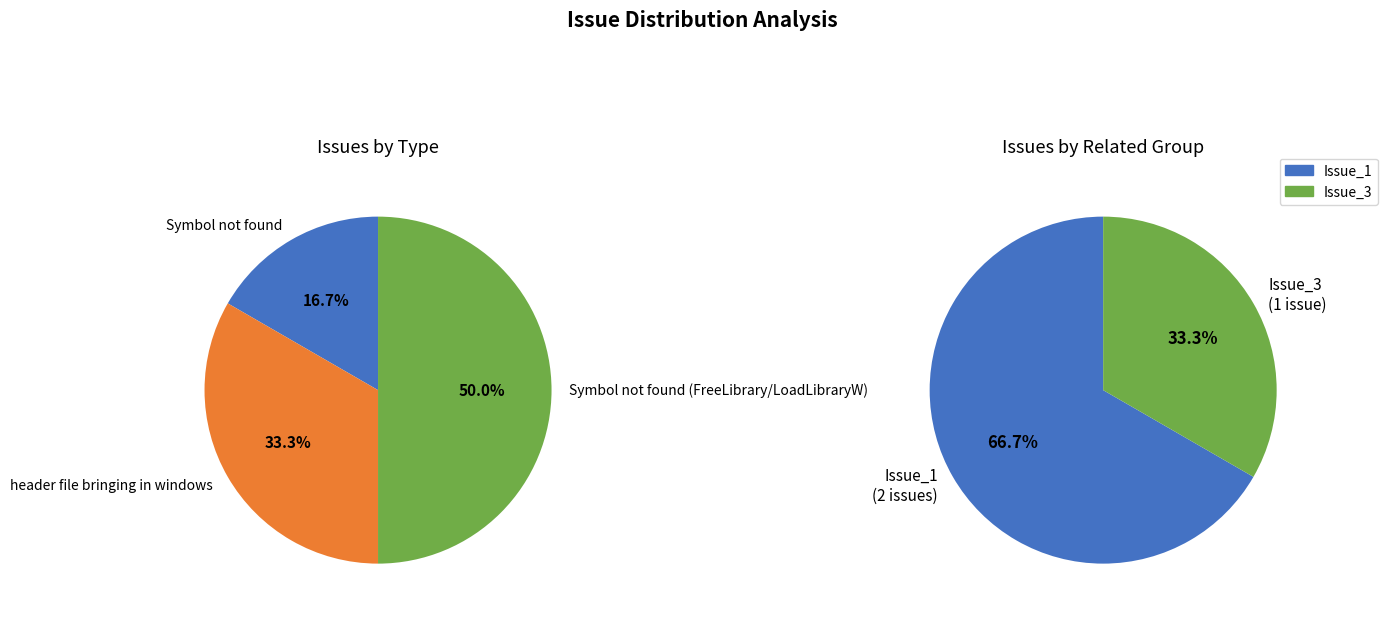

Is it true that header file bringing in windows is 33% of the pie?

True